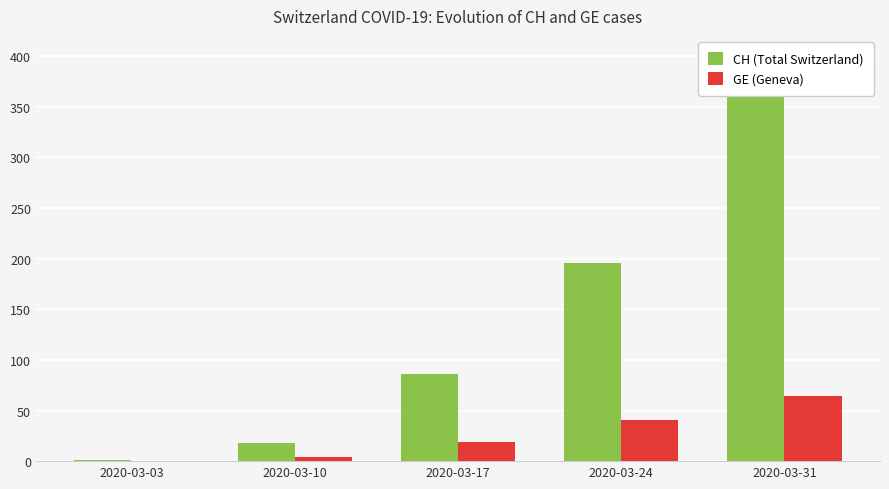

What is the total value across all series at 2020-03-10?

22